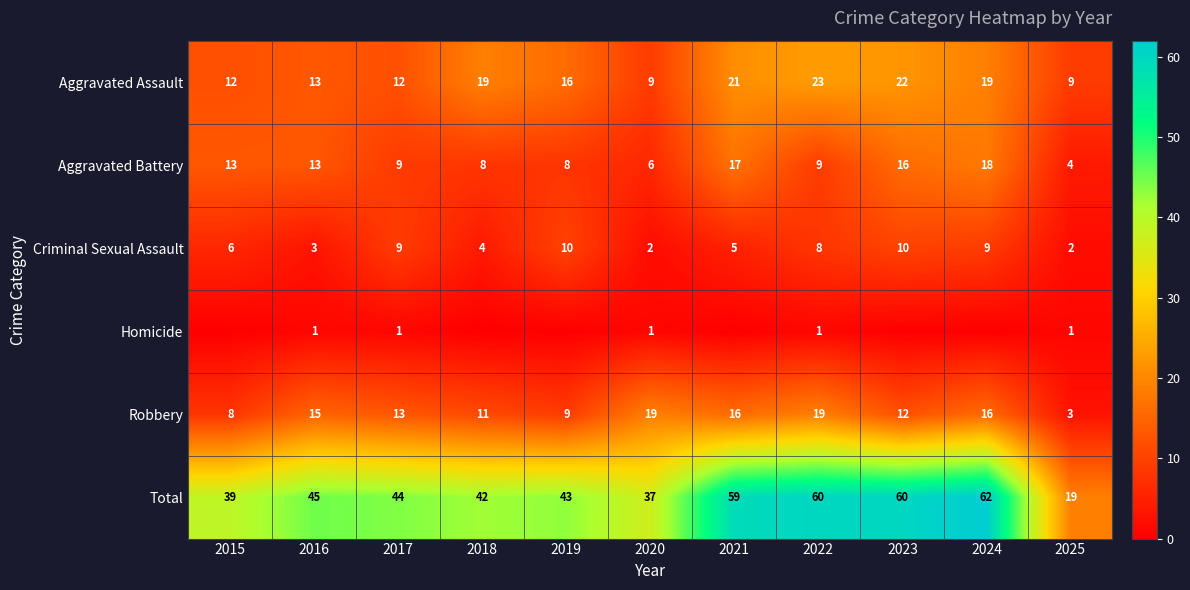

What is the difference between the second highest and minimum values in the Total series?

41